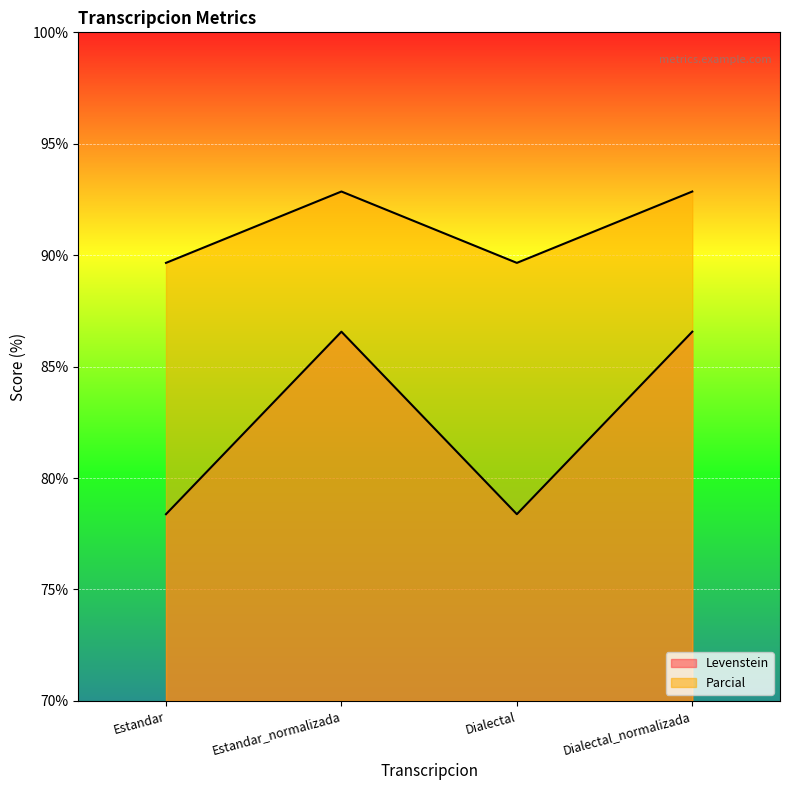

How many values in the Levenstein series exceed 92?

2